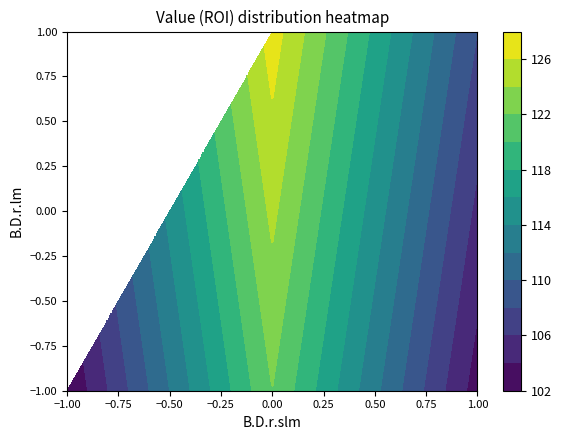

What is the difference between the second highest and second lowest values in the B.D.r.slm_vals series?

2